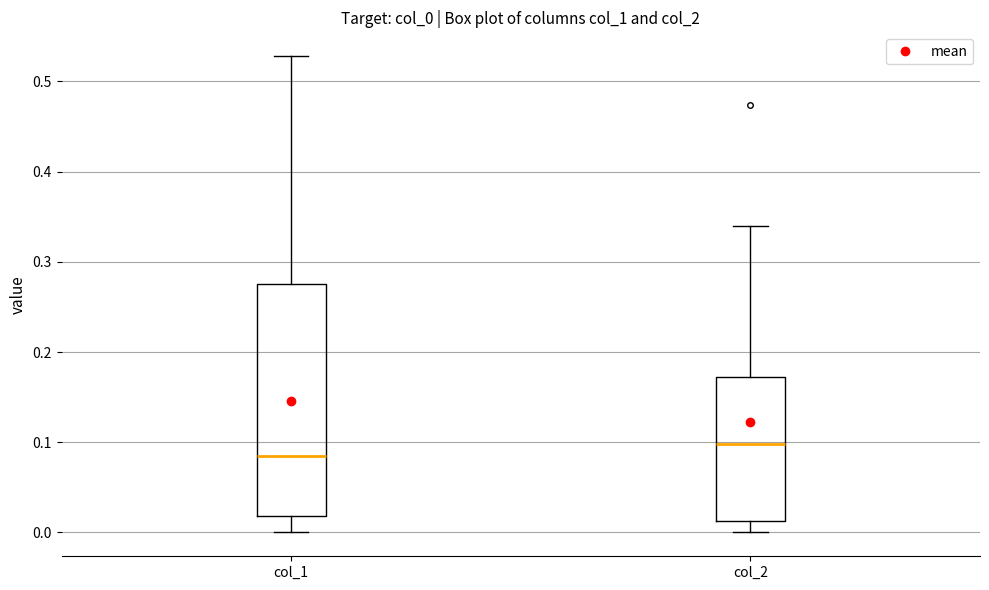

Comparing the boxes themselves (not the whiskers), which one is the tallest?

col_1